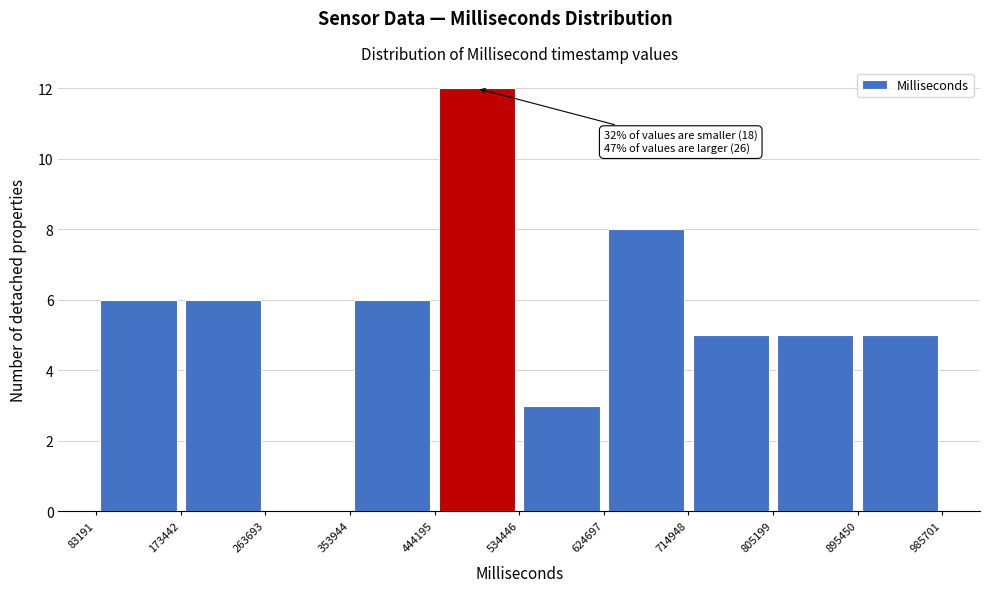

Which range on the x-axis has the tallest bar?

444195 to 534446